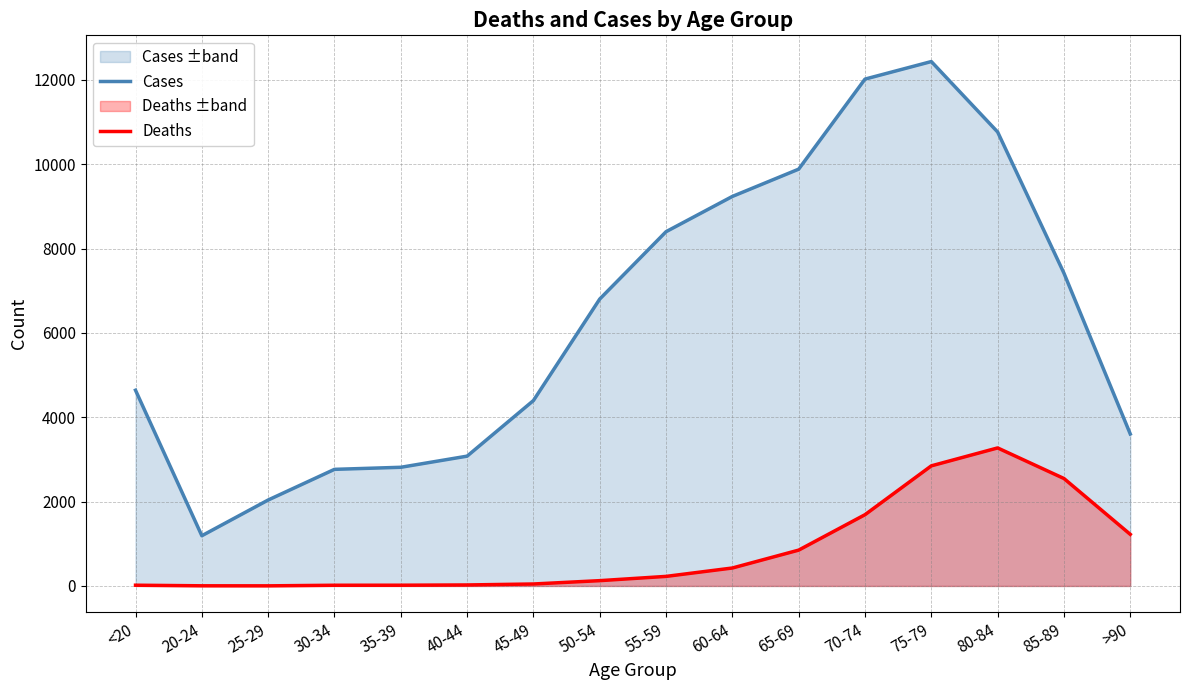

Where is the first local minimum for Deaths?

25-29